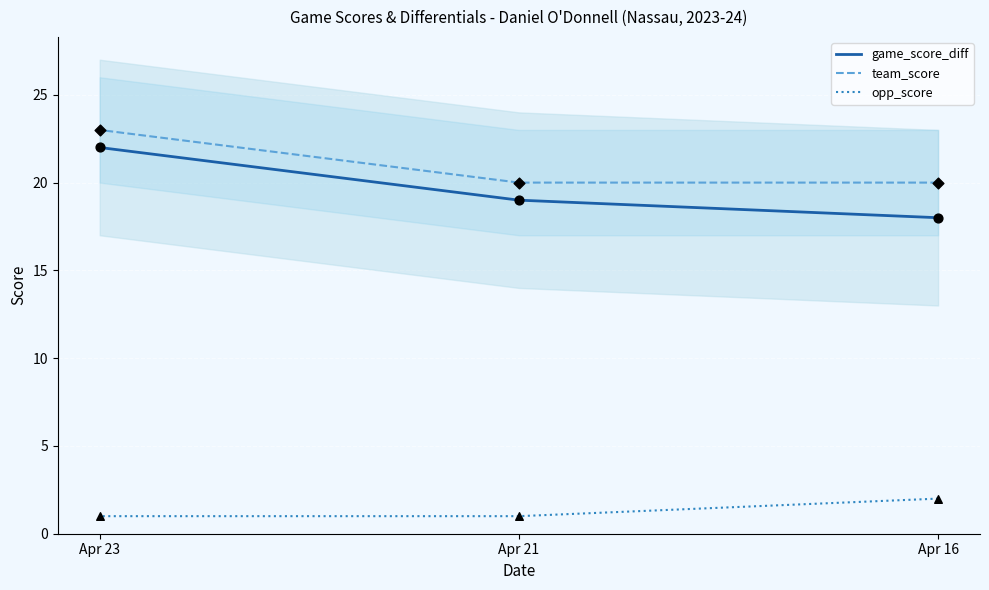

Which series has the largest Y range (max minus min)?

game_score_diff